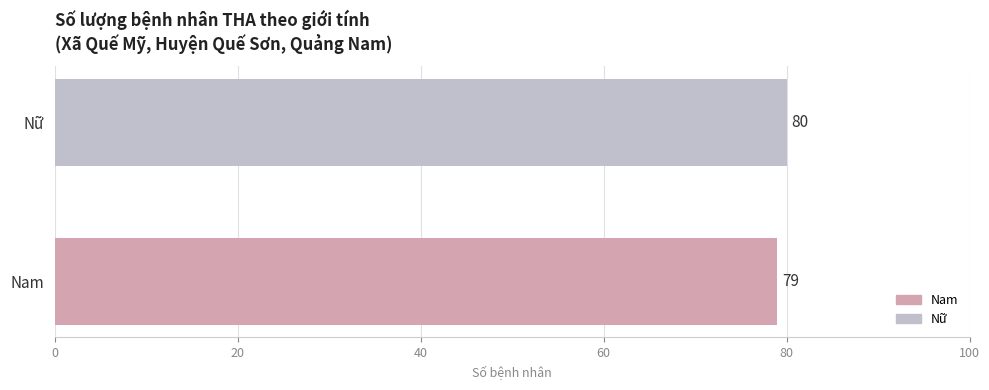

What is the label of the 1st bar from the left?

Nam